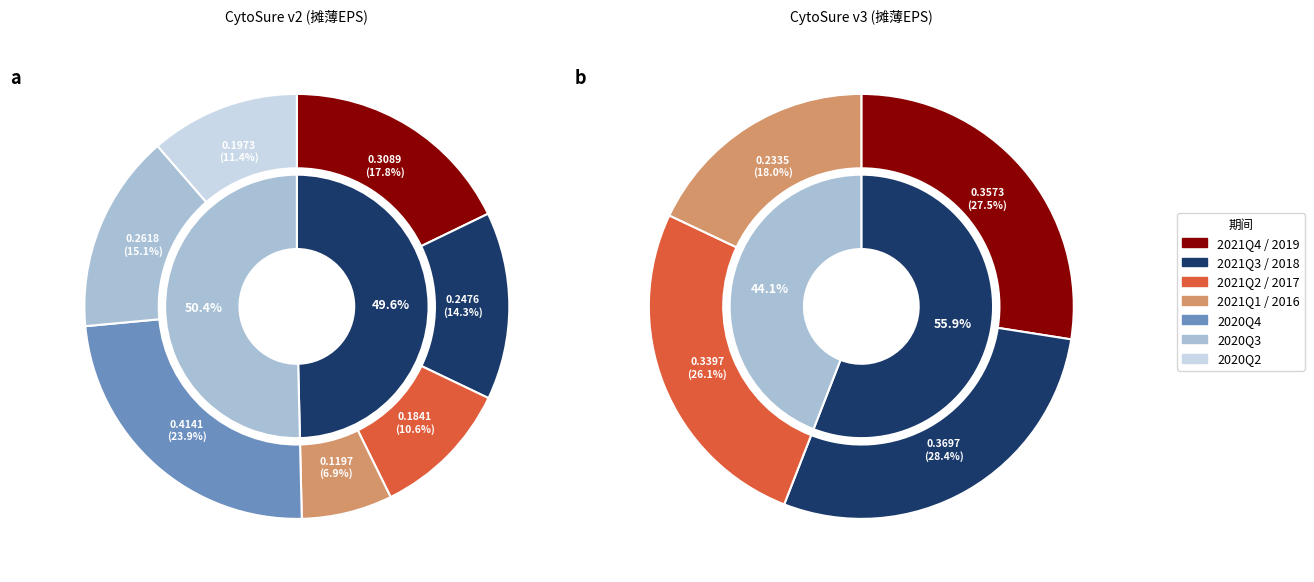

Between 2018-12-31 and 2017-12-31, which is larger?

2018-12-31